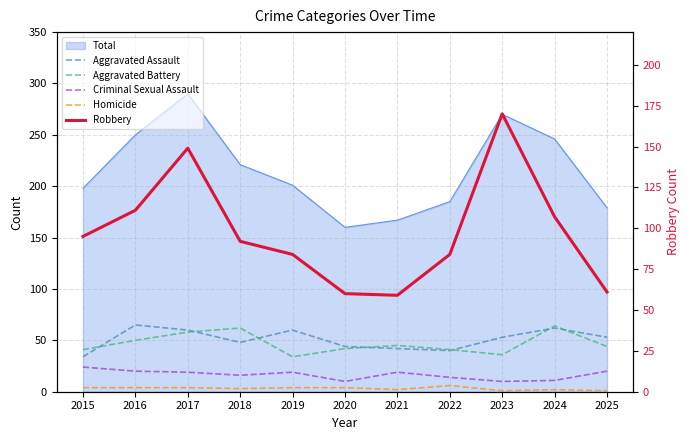

Which series has the largest total across all categories?

Robbery